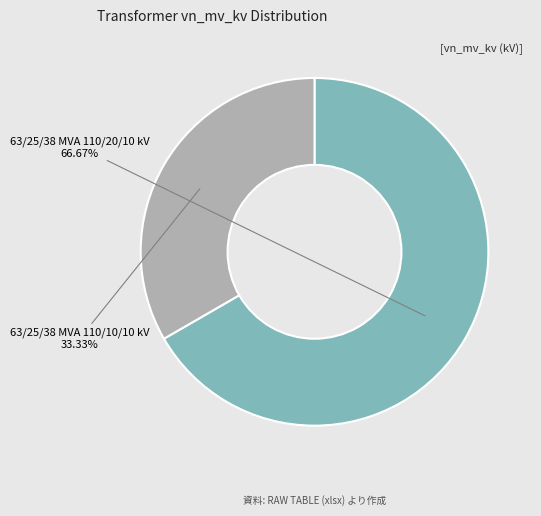

To the nearest percent, what portion does 63/25/38 MVA 110/20/10 kV represent?

67%